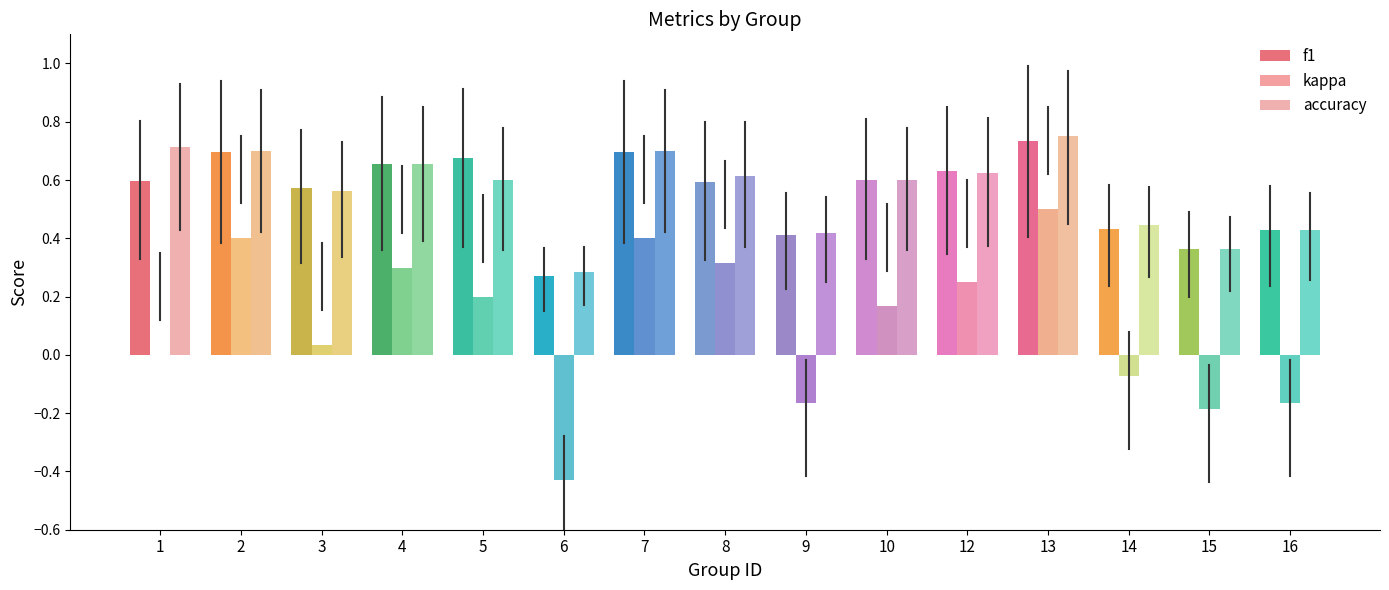

Are the bars horizontal?

No